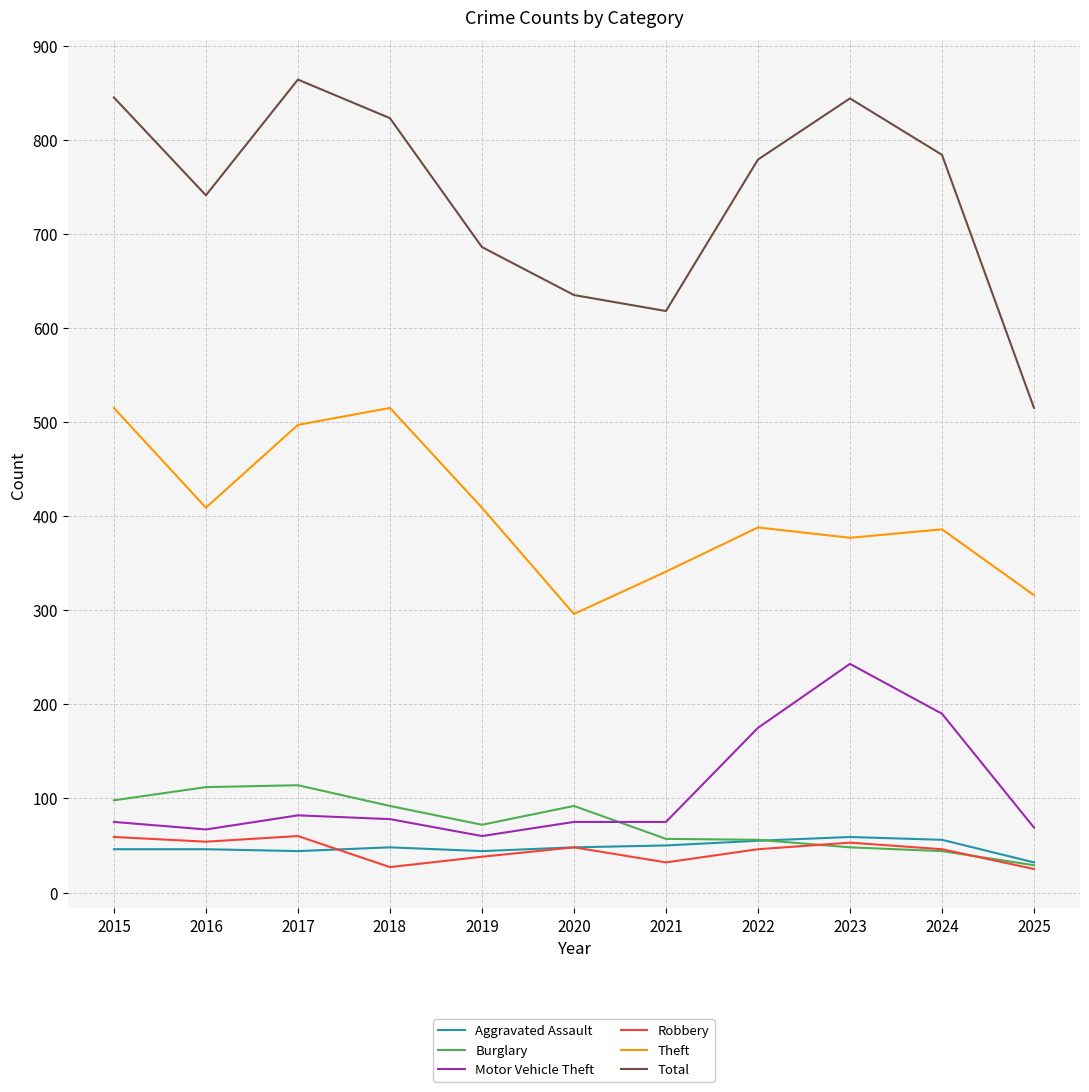

Is this an area chart (filled region under the line)?

No